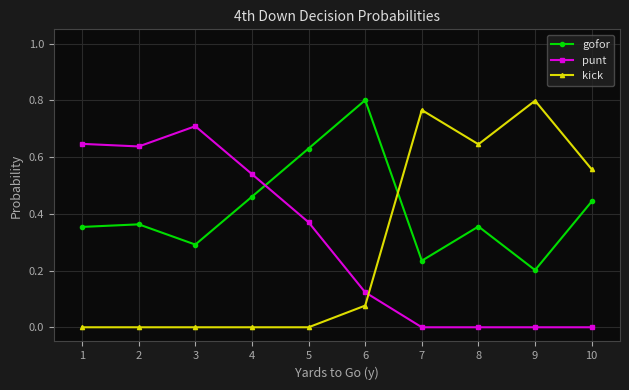

At which label does gofor reach its minimum?

9